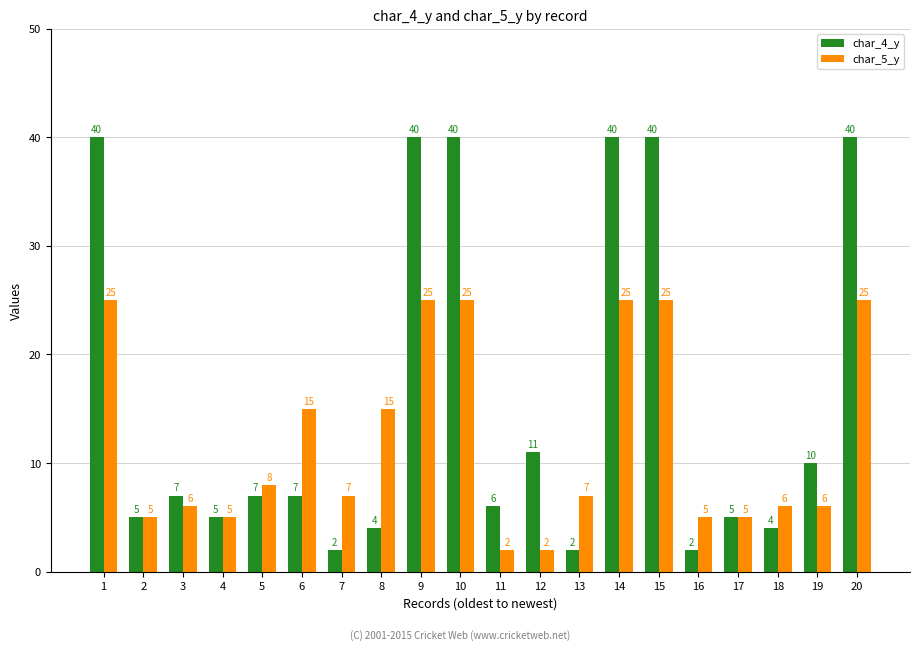

Does the chart contain stacked bars?

No